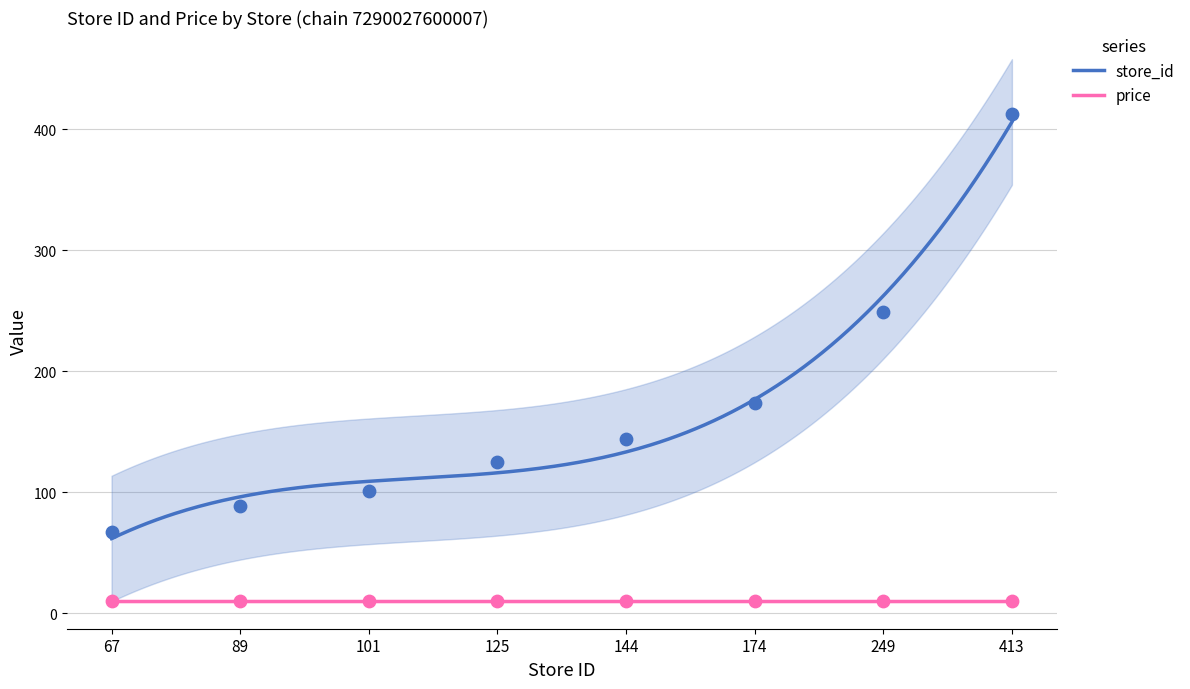

Between 67 and 125, which is larger?

125